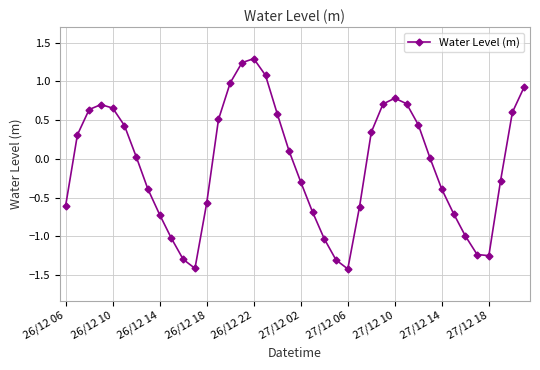

What is the difference between the second highest and second lowest values?

2.7